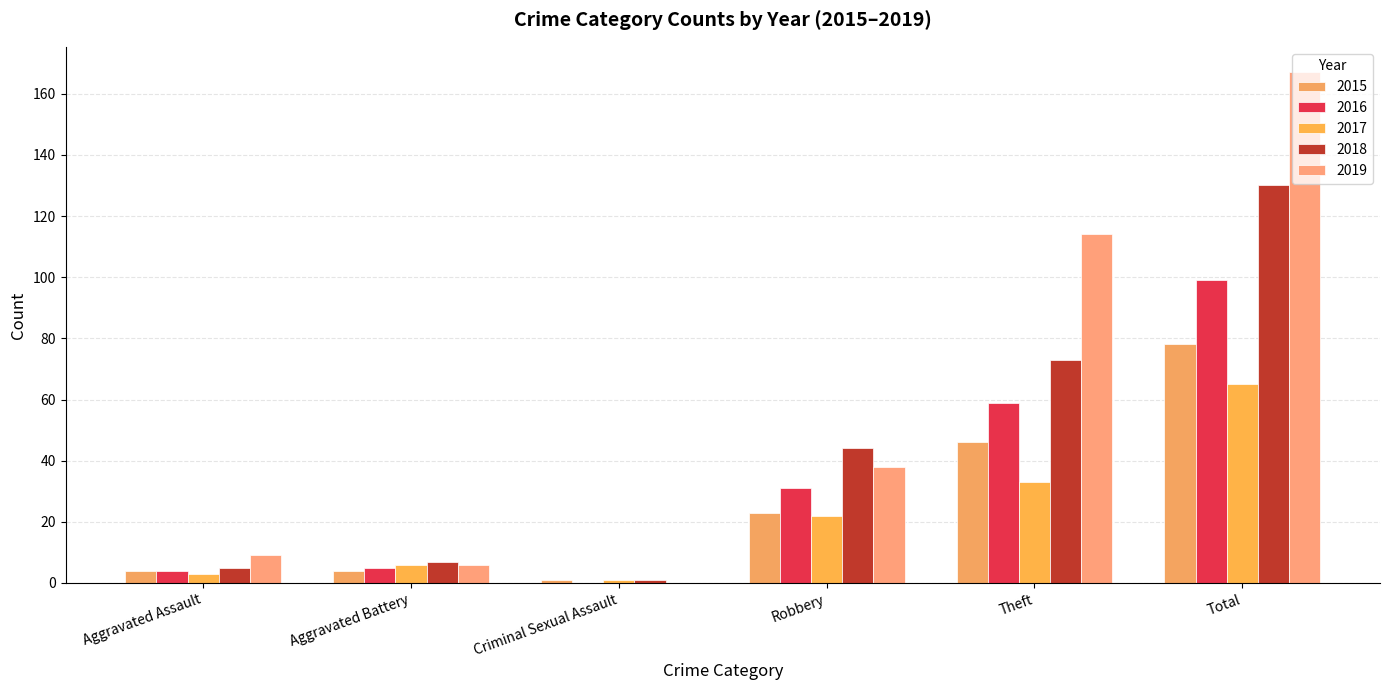

How many values in 2019 are above zero?

5